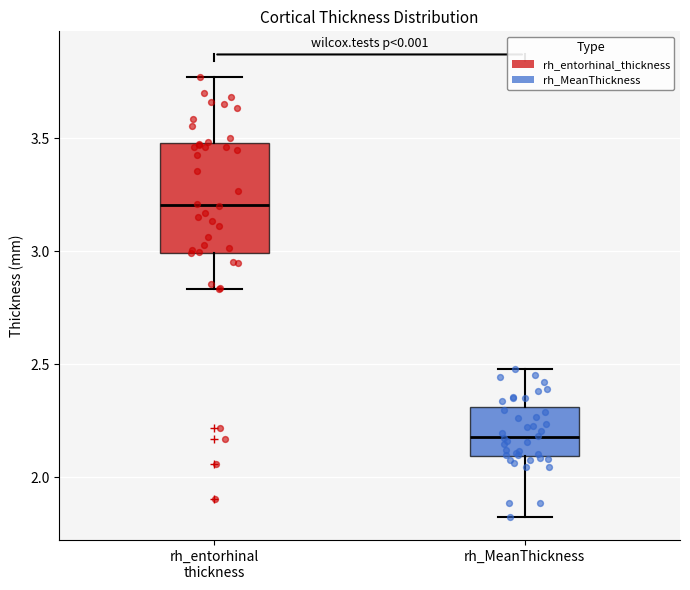

Reading left to right, transcribe this box plot: for each box, give where its median line is, the range the box spans, and where its two whiskers end, as read against the y-axis. The values are not printed on the chart, so give them approximately, as read against the axis.

rh_entorhinal thickness: median 3.20, box 3.00 to 3.50, whiskers 2.85 to 3.75
rh_MeanThickness: median 2.20, box 2.10 to 2.30, whiskers 1.80 to 2.50